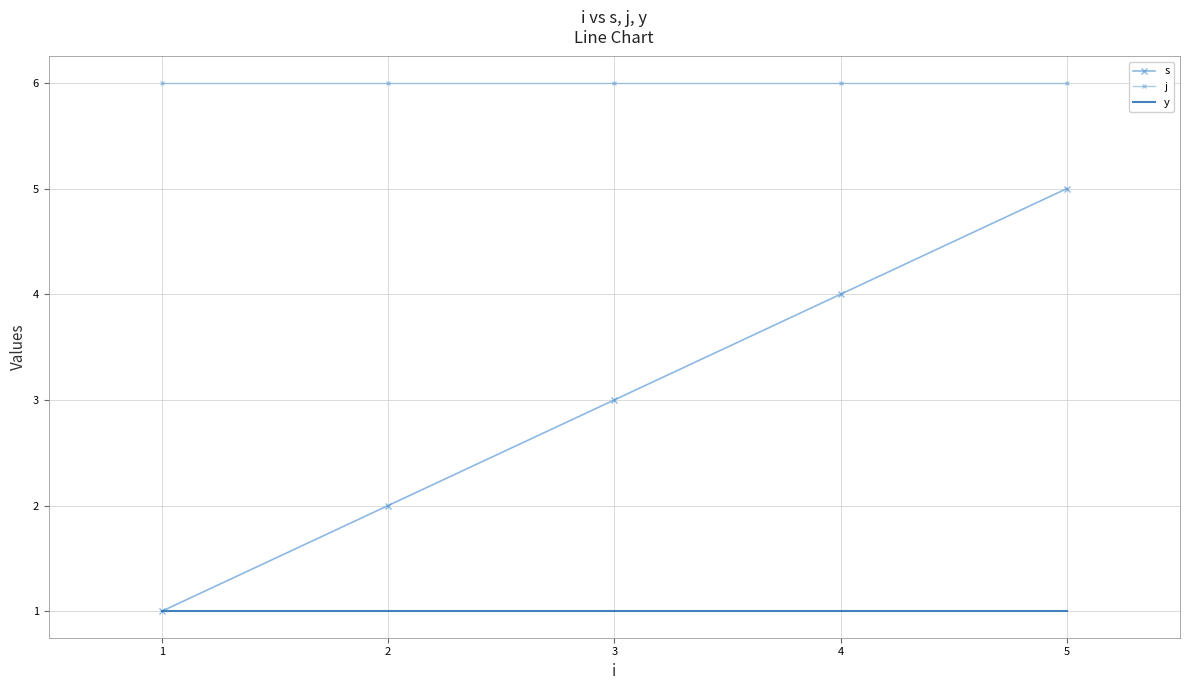

At 4, list the series in order from smallest to largest.

y, s, j